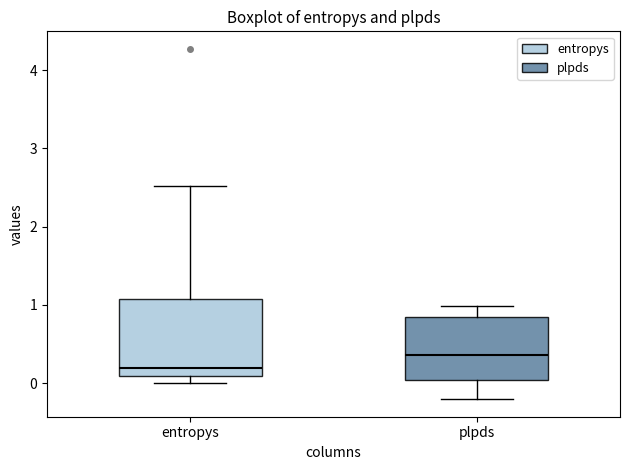

Comparing the boxes themselves (not the whiskers), which one is the tallest?

entropys